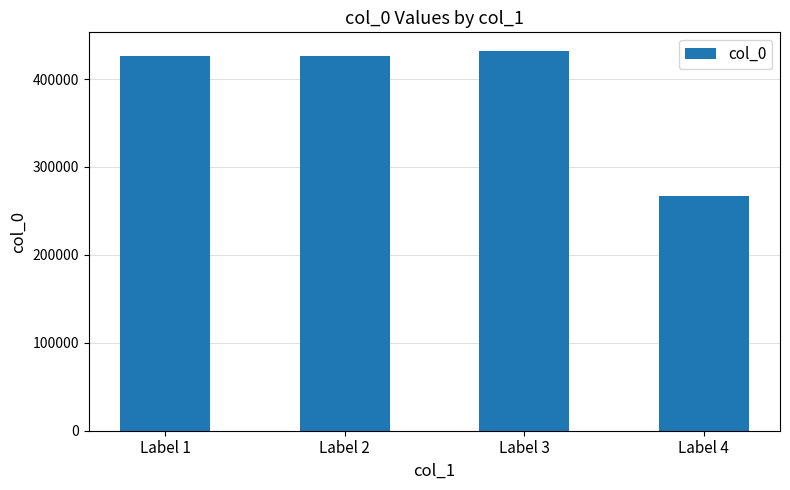

What is the difference between the values at Label 4 and Label 3?

164593